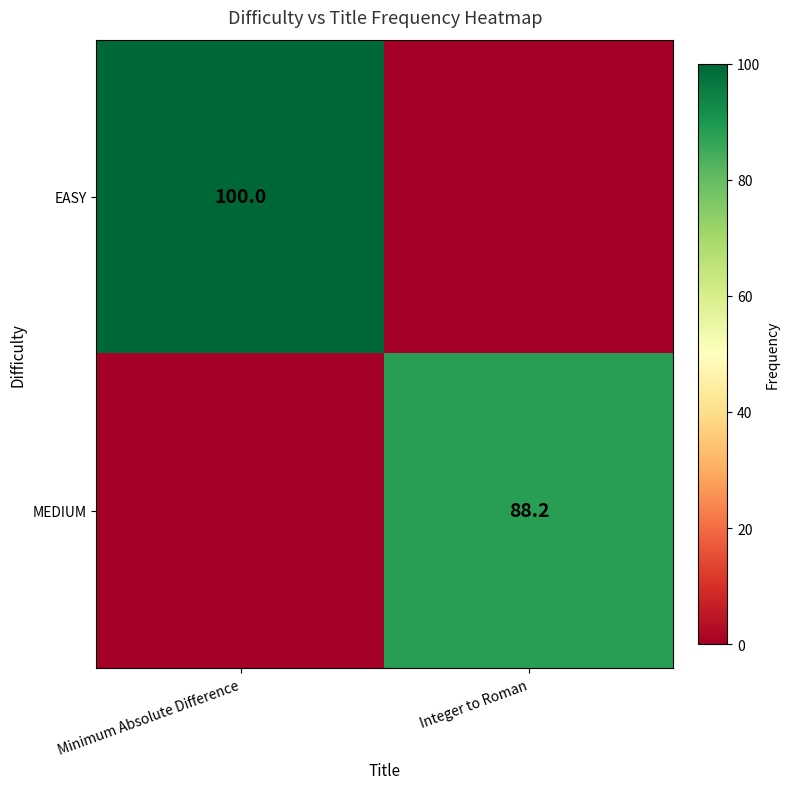

The MEDIUM series shows 88.2 at Integer to Roman. True or false?

True